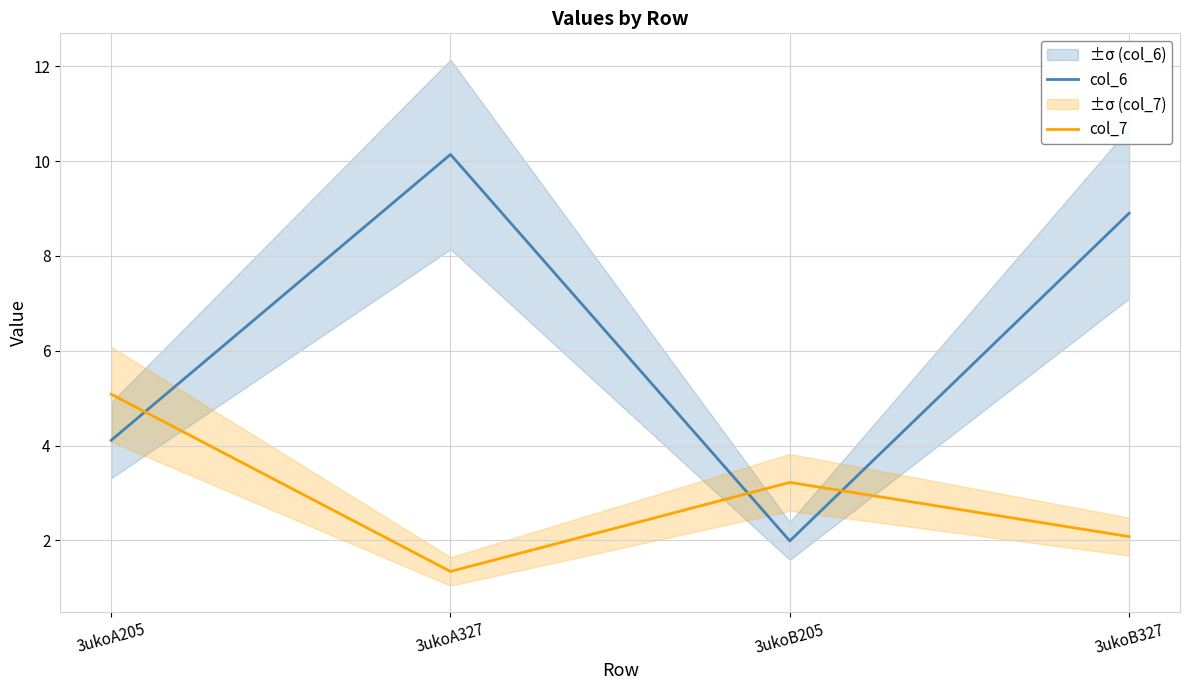

What is the difference between the maximum and minimum values in the col_6 series?

8.2